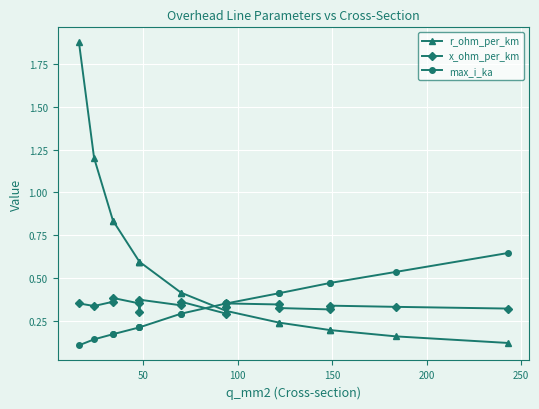

Is it true that x_ohm_per_km equals 0.7 at 150?

False